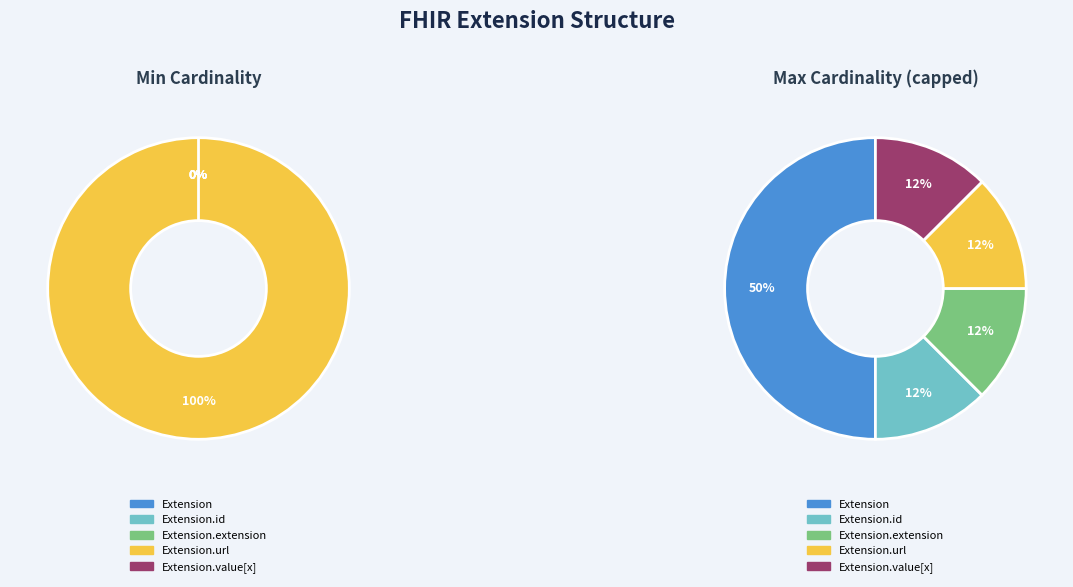

Is it true that Extension.id is 0% of the pie?

True